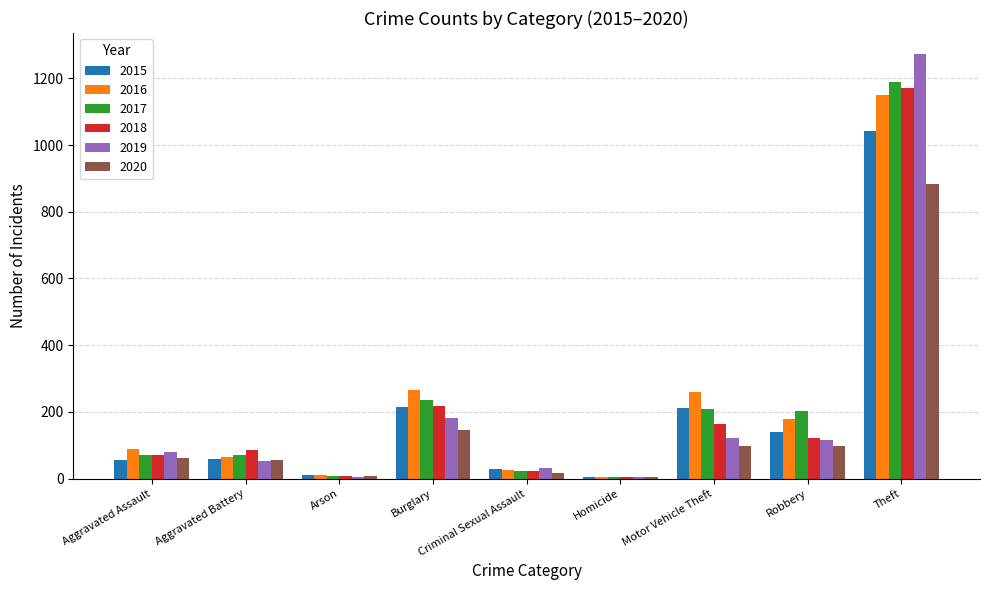

At which category is the sum across all series the highest?

Theft